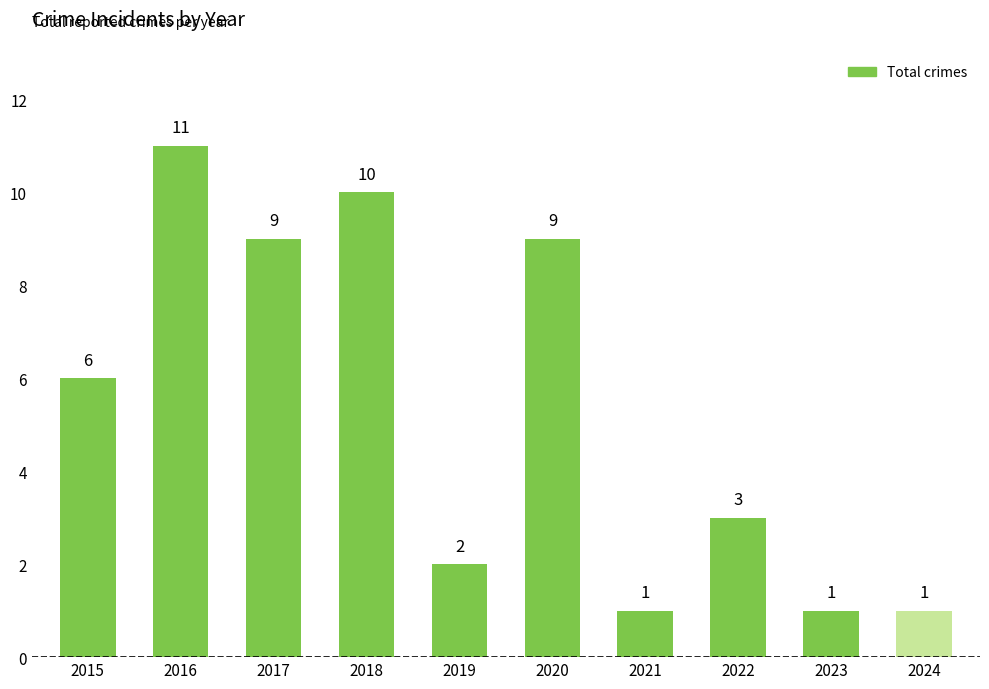

Between 2016 and 2020, which is larger?

2016